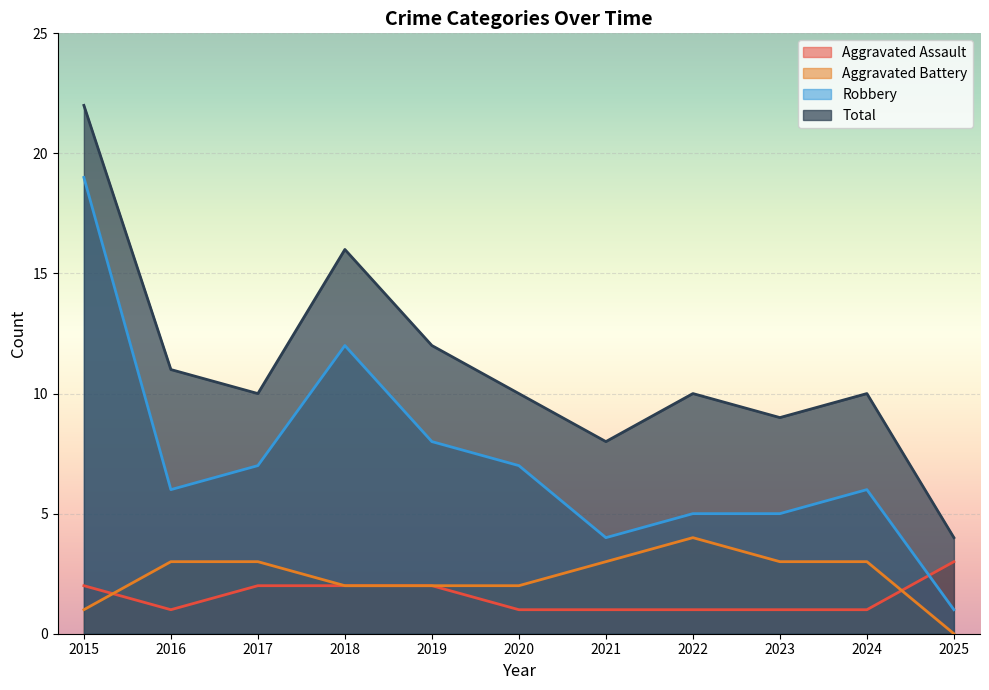

Rank the series by their maximum value, from highest to lowest.

Total, Robbery, Aggravated Battery, Aggravated Assault